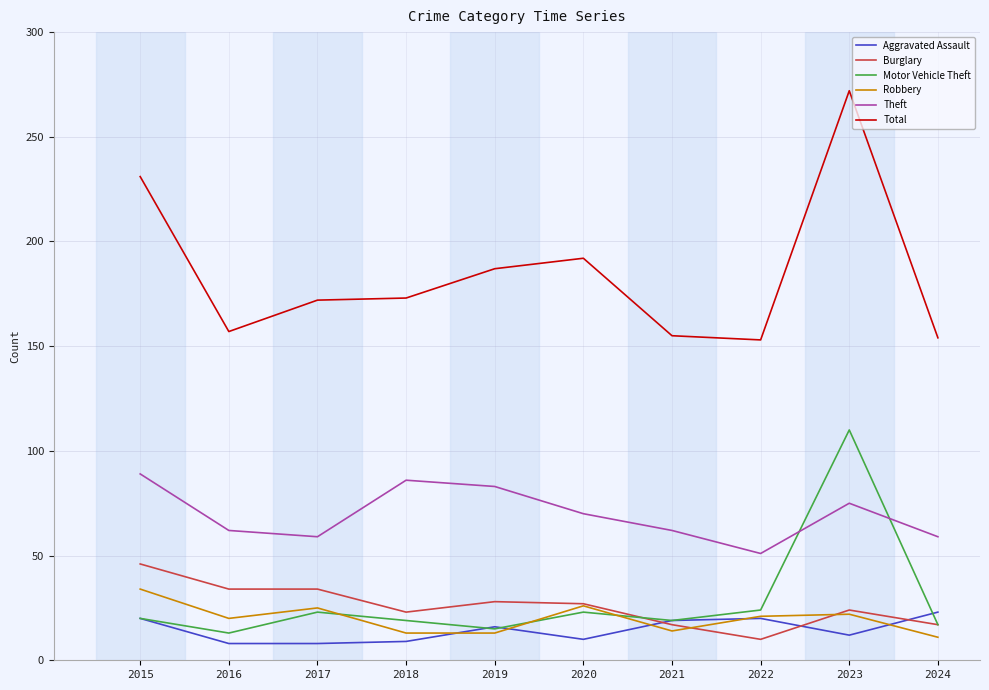

True or false: Robbery and Total cross at least once.

False